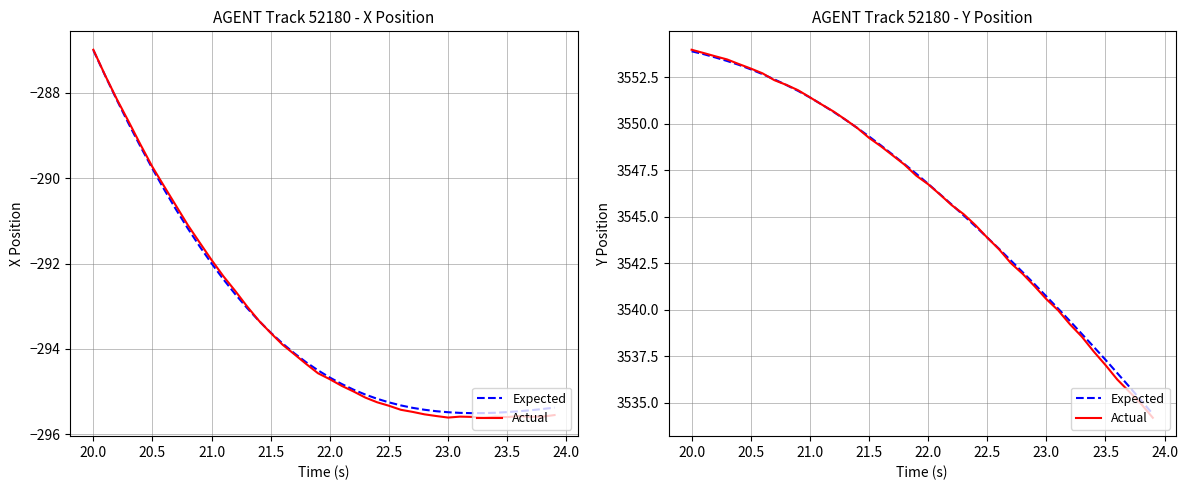

What is the difference between the maximum and minimum values in the Expected series?

19.5